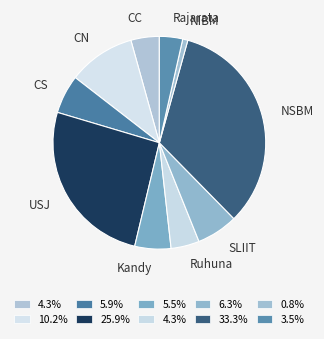

Is there a majority slice in this chart?

No